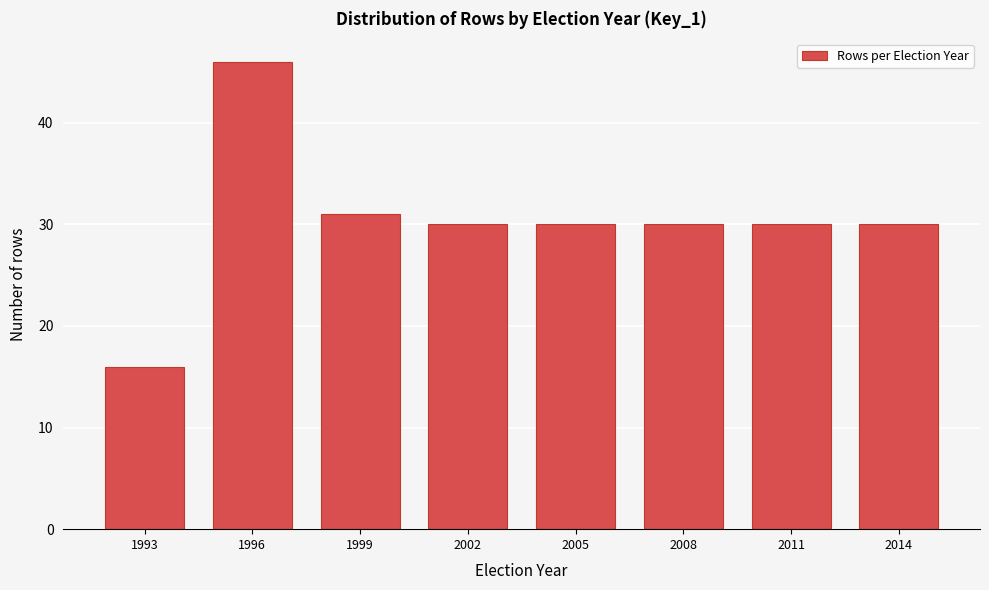

Reading left to right, what are all the values shown in this chart?

1993=16	1996=46	1999=31	2002=30	2005=30	2008=30	2011=30	2014=30